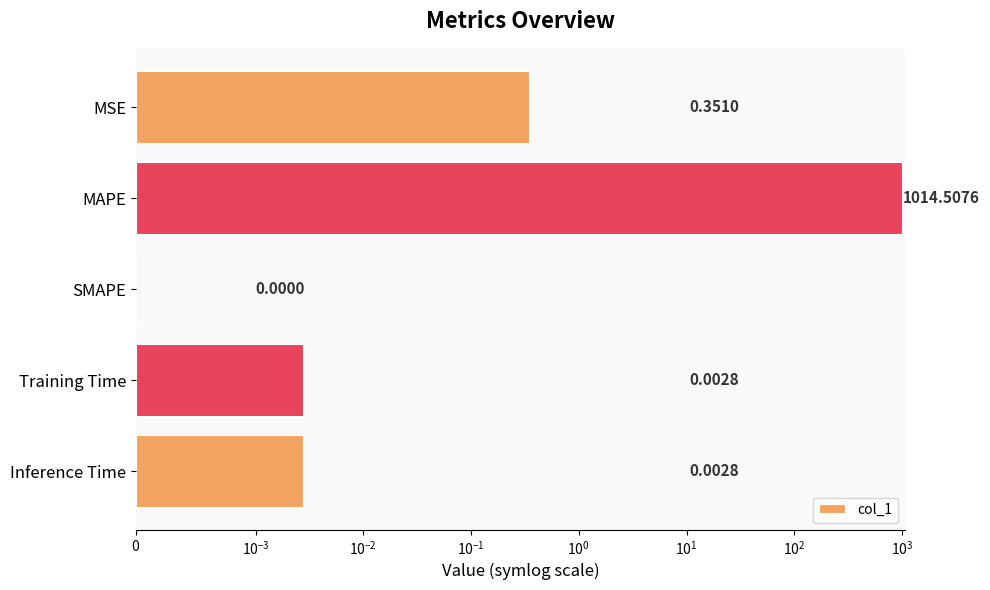

How many bars are there in total?

5